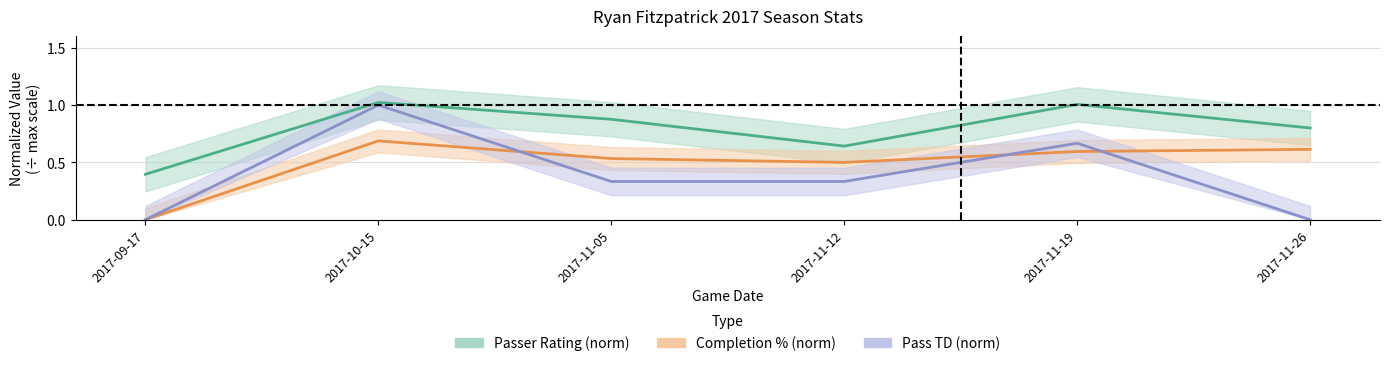

What is the difference between the highest and lowest values at 2017-10-15?

0.3